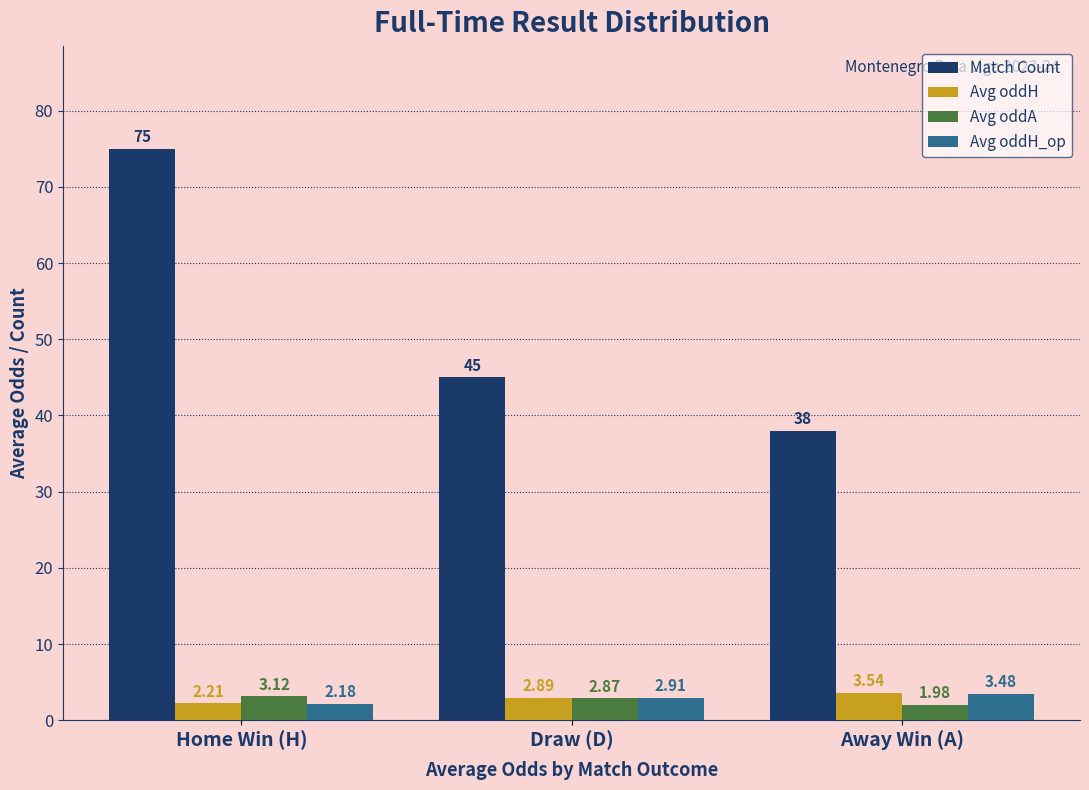

Which category has the highest value across all series?

Home Win (H)